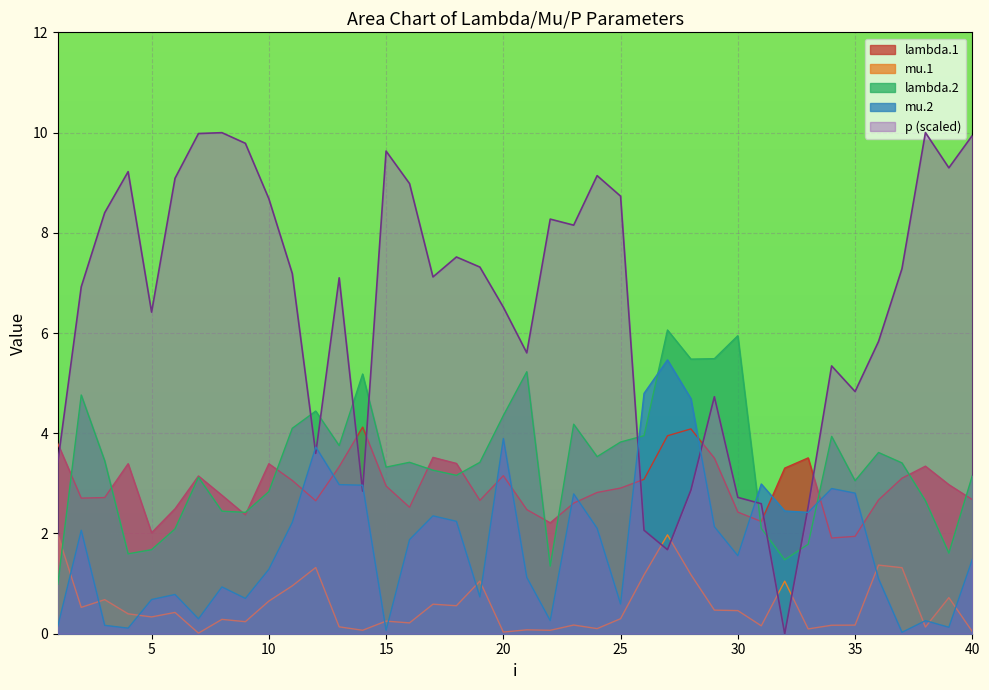

True or false: lambda.1 and mu.1 intersect in this chart.

False